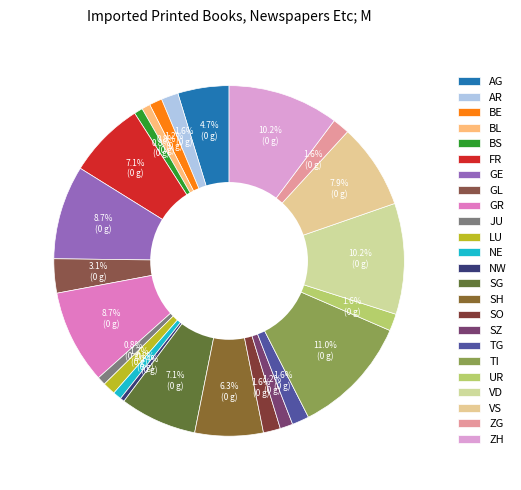

Does GE represent more than half of the total?

No